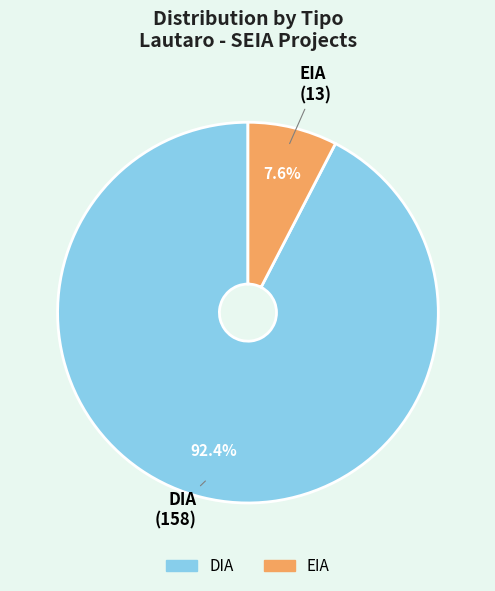

To the nearest percent, what is the difference between the EIA and DIA slice percentages?

85%